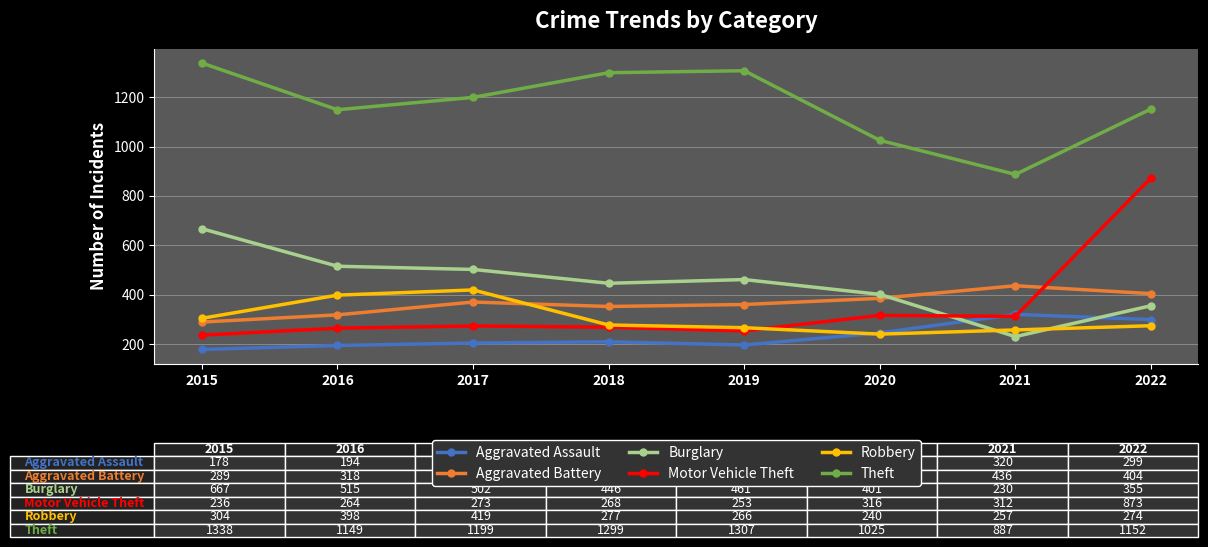

What value does the Burglary series have at 2021, to the nearest 50?

250